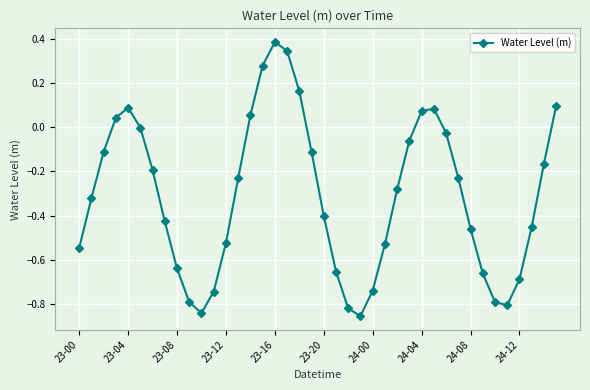

What is the sum of all values?

-12.5